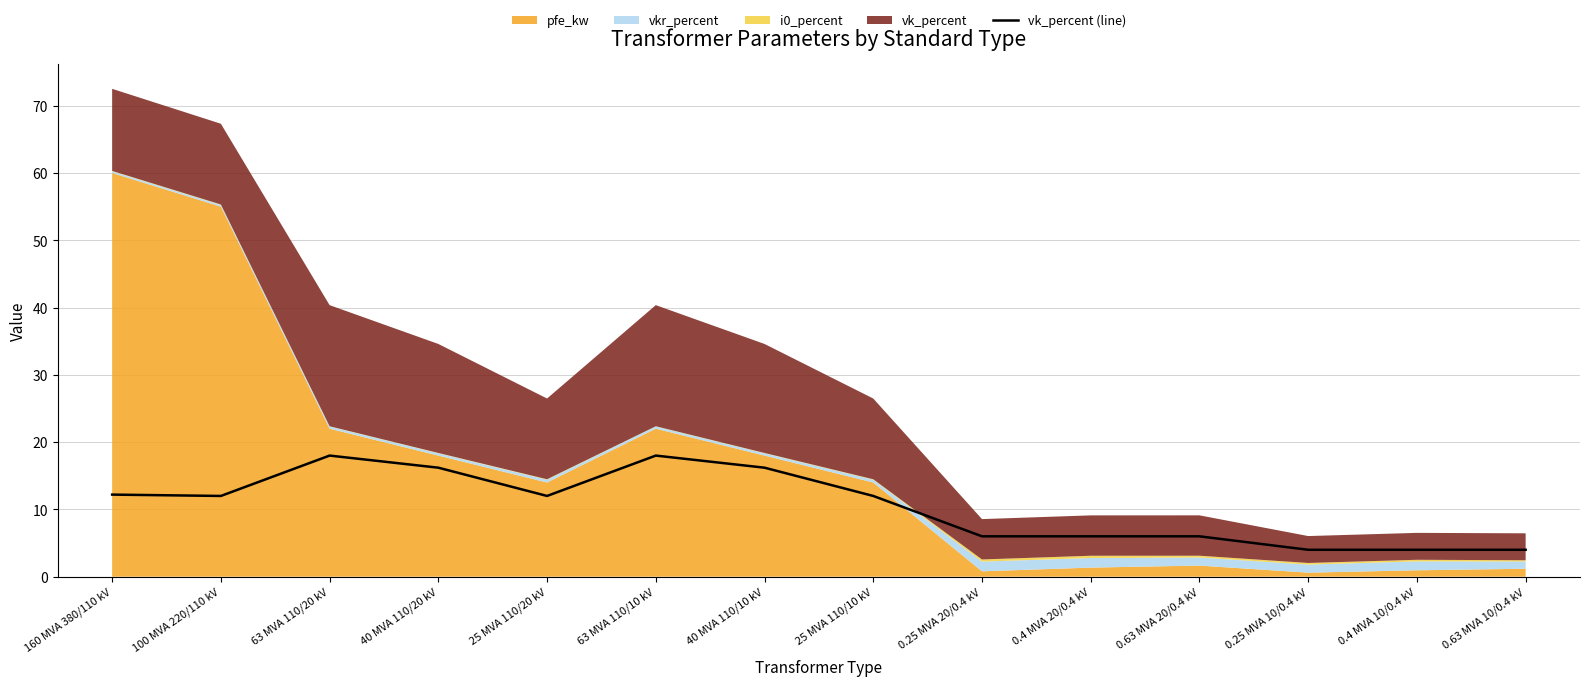

What is the lowest value of the vk_percent (line) series?

4.0